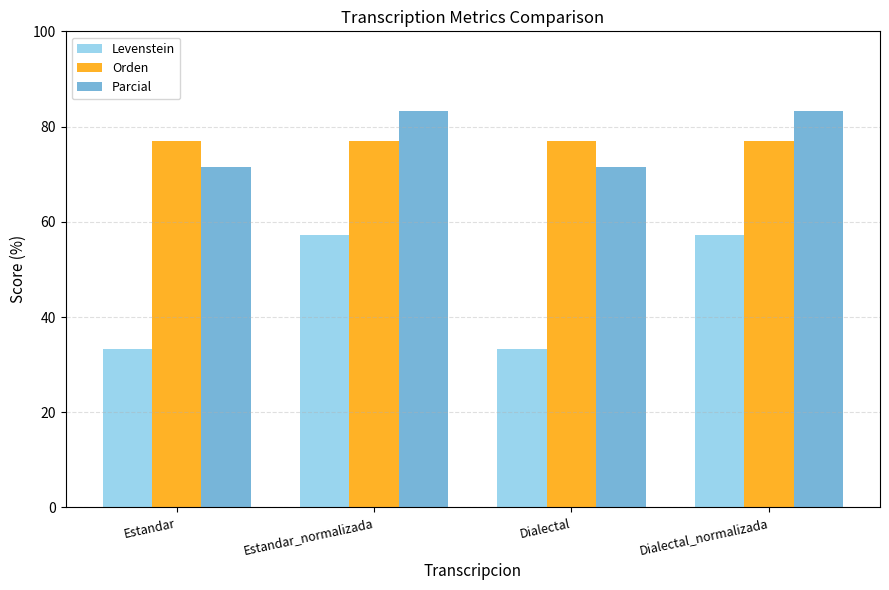

At how many categories does at least one series exceed 67?

4